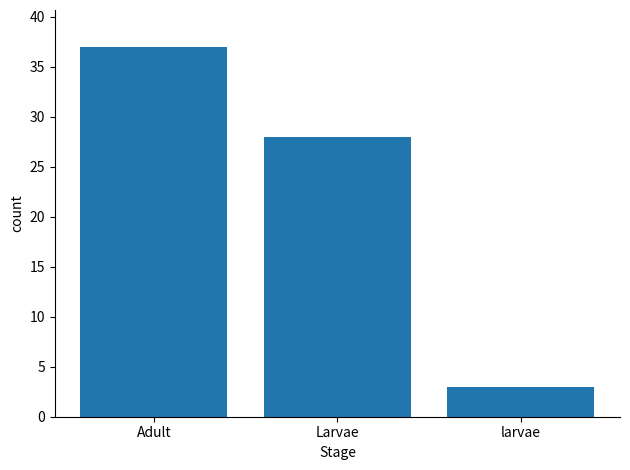

List the labels in order of value, smallest first.

larvae, Larvae, Adult